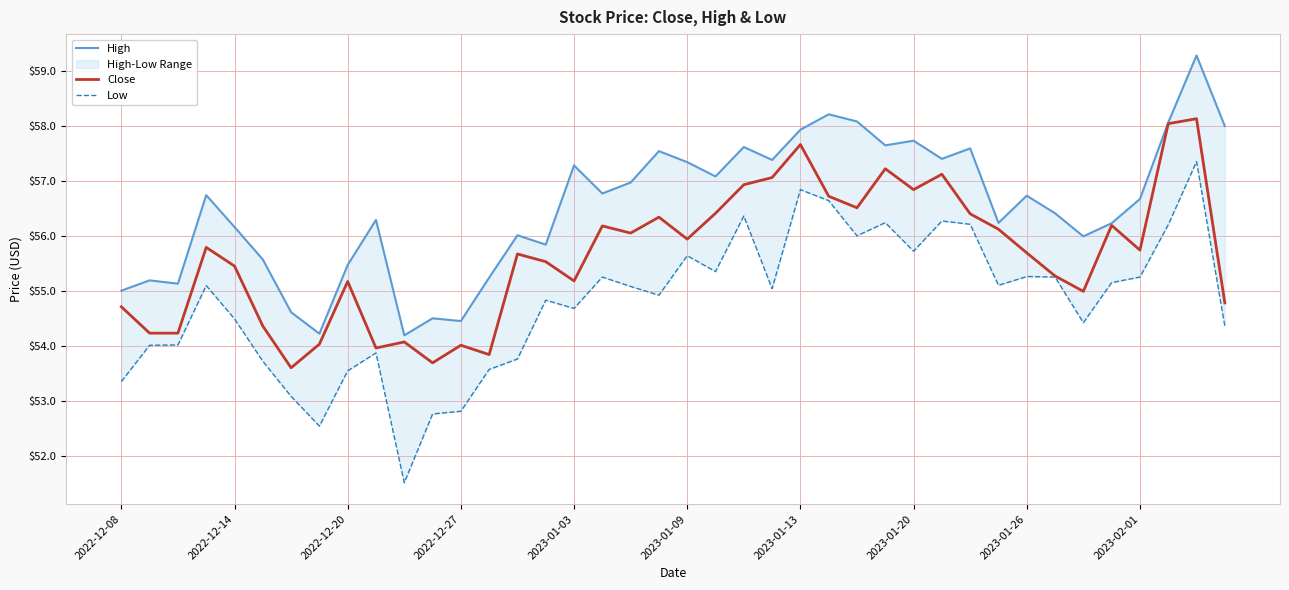

How many distinct data groups are displayed?

3